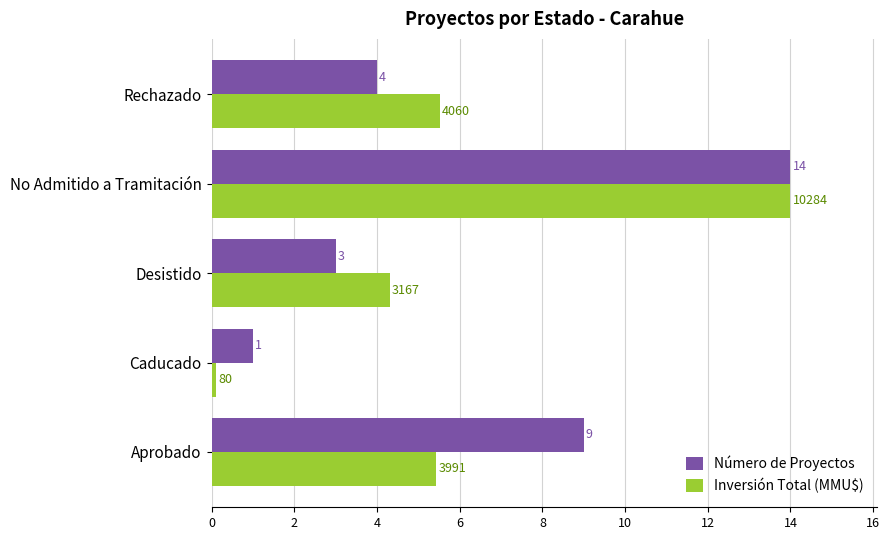

What is the difference between the second highest and minimum values in the Número de Proyectos series?

8.0